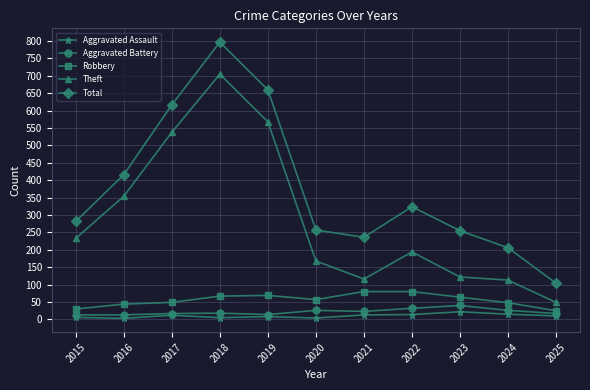

At which category does Theft reach its first local valley?

2021